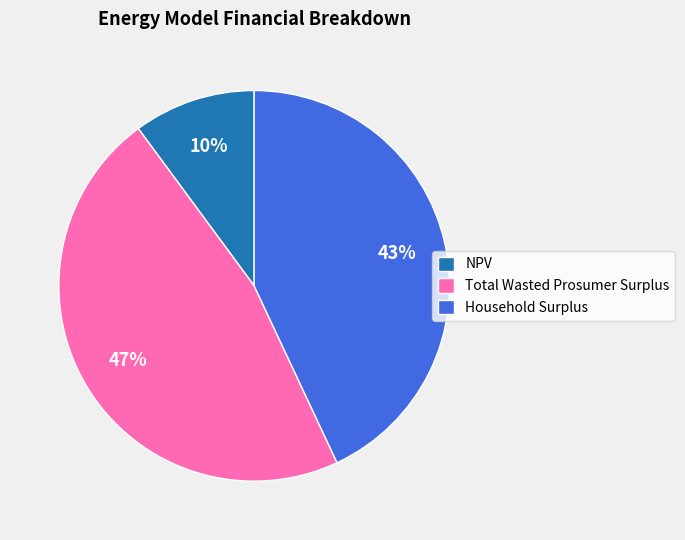

Rank the categories by value from lowest to highest.

NPV, Household Surplus, Total Wasted Prosumer Surplus